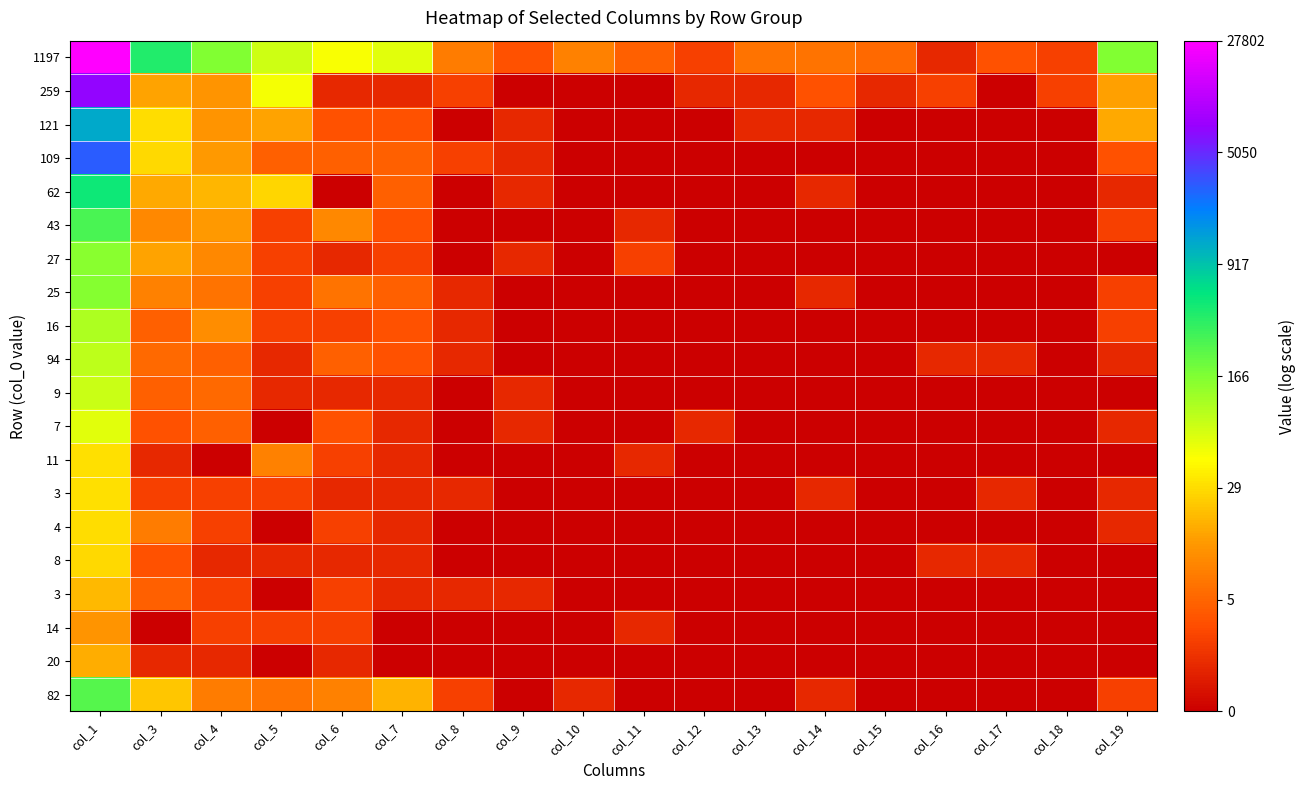

Which label corresponds to the largest value in the chart?

col_1